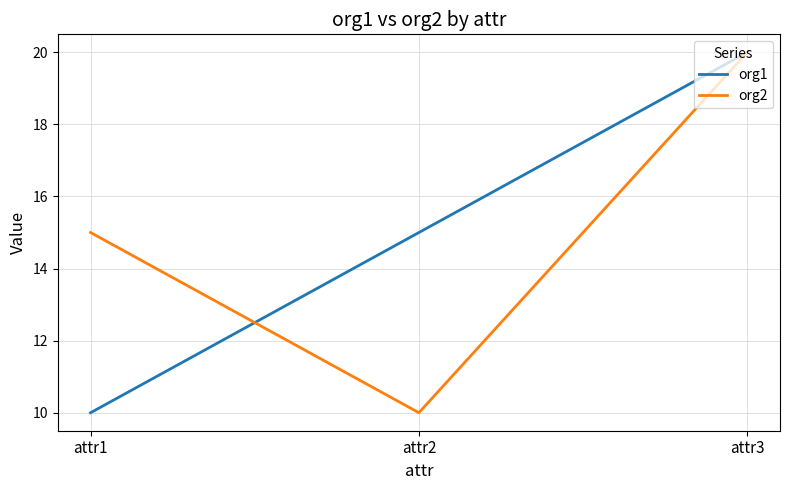

The value of org2 at attr1 is 22. True or false?

False